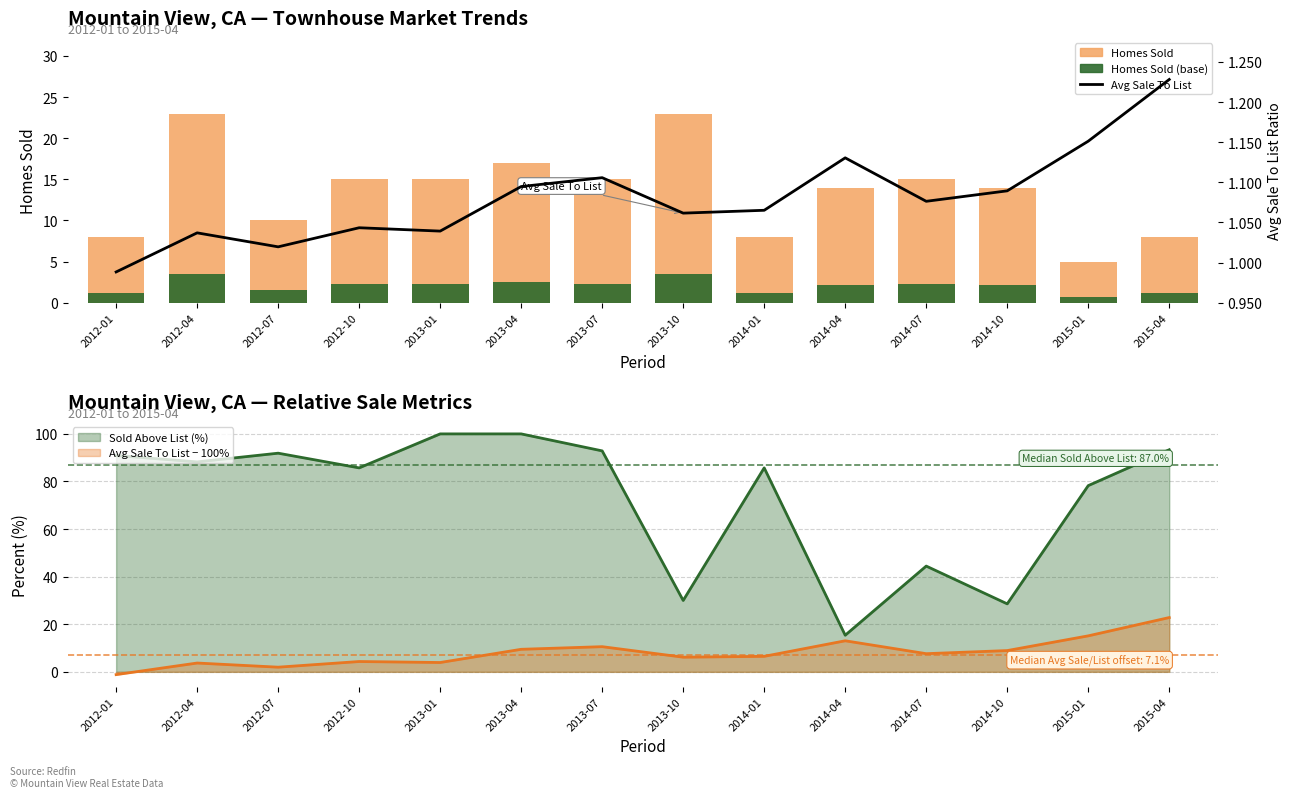

At which label does Homes Sold reach its peak?

2012-04